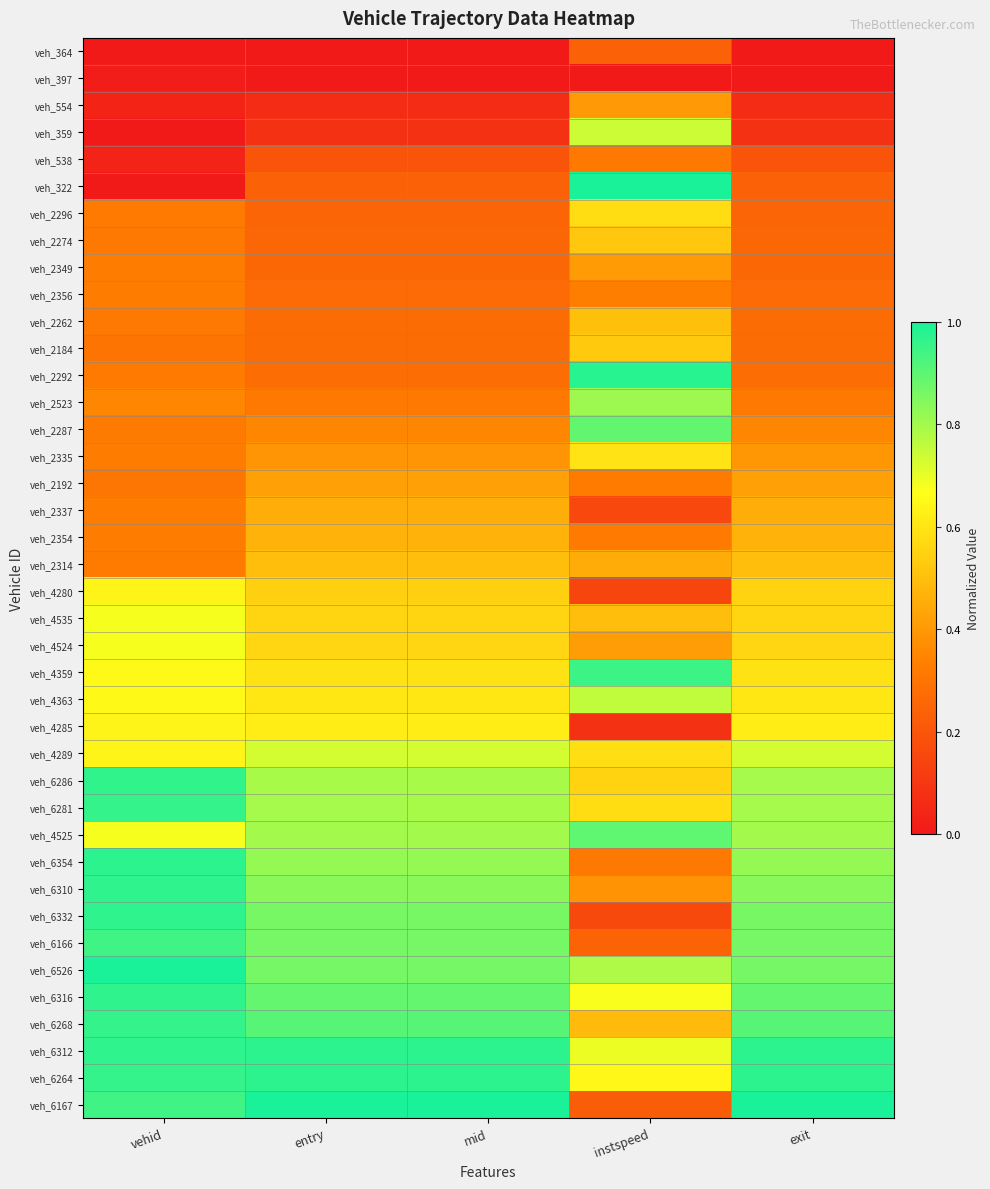

How many categories are shown in the chart?

5